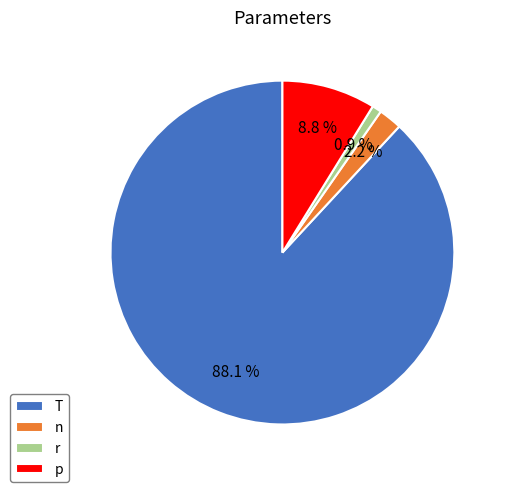

What is the ratio of the value at T to the value at r?

100.0